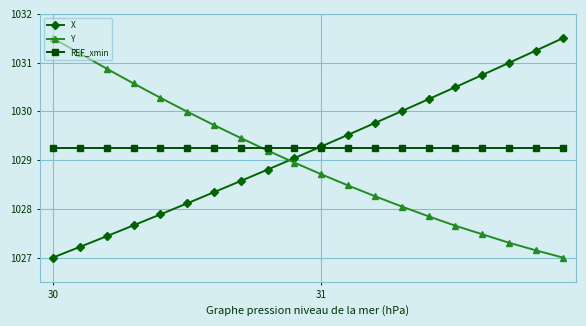

What is the maximum value for Y?

1031.5